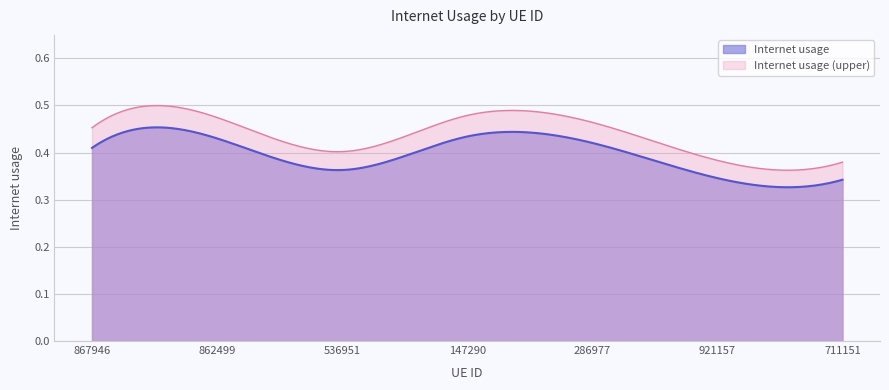

Where is the first local maximum?

862499